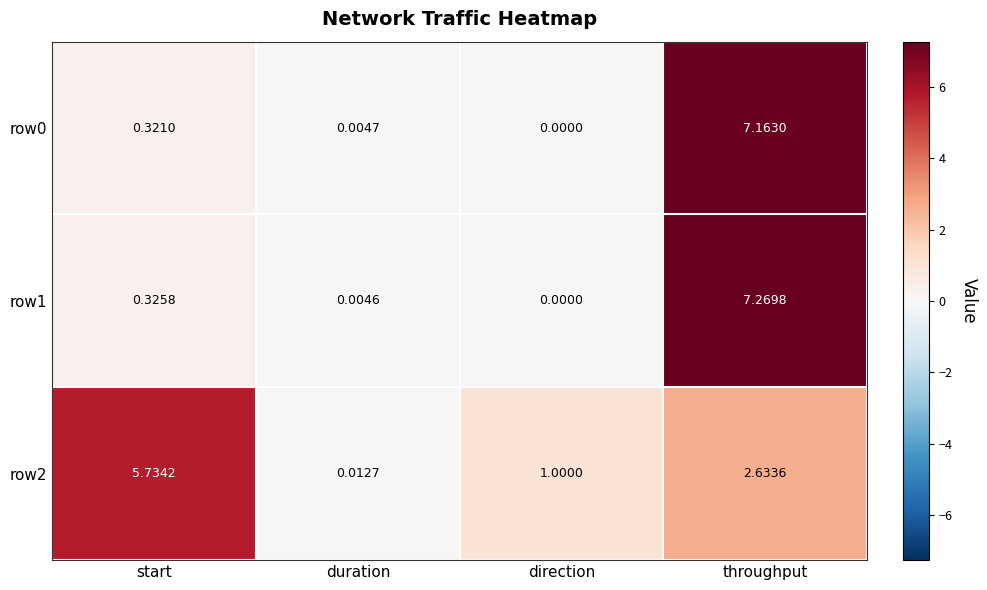

At which category does the chart reach its peak across all series?

throughput